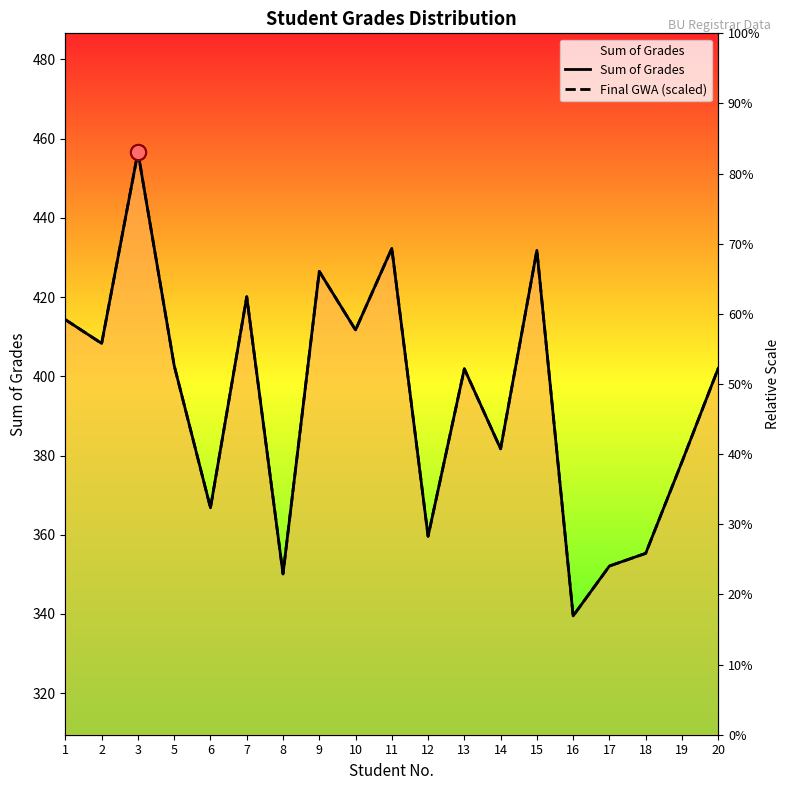

What is the total value across all series at 2?

816.6